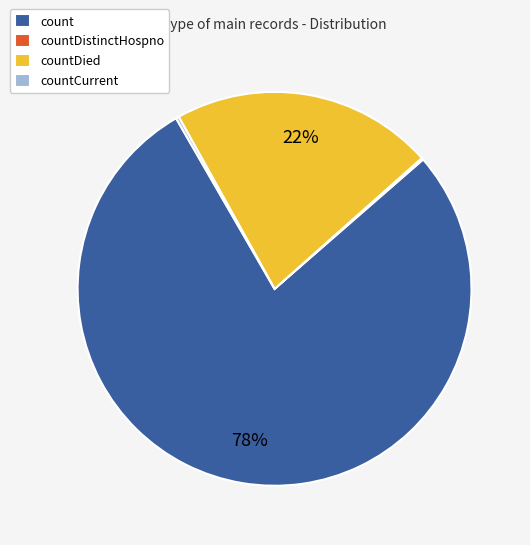

To the nearest percent, what is the difference between the largest and smallest slice percentages?

78%